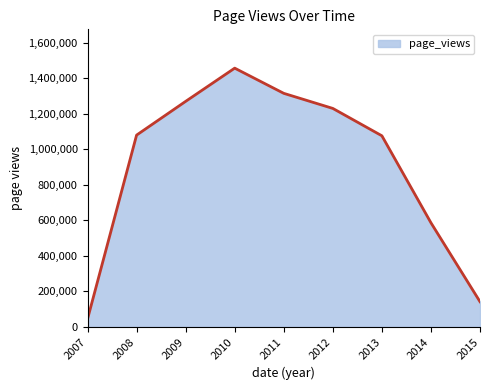

True or false: there are more than 0 points higher than both neighbors.

True